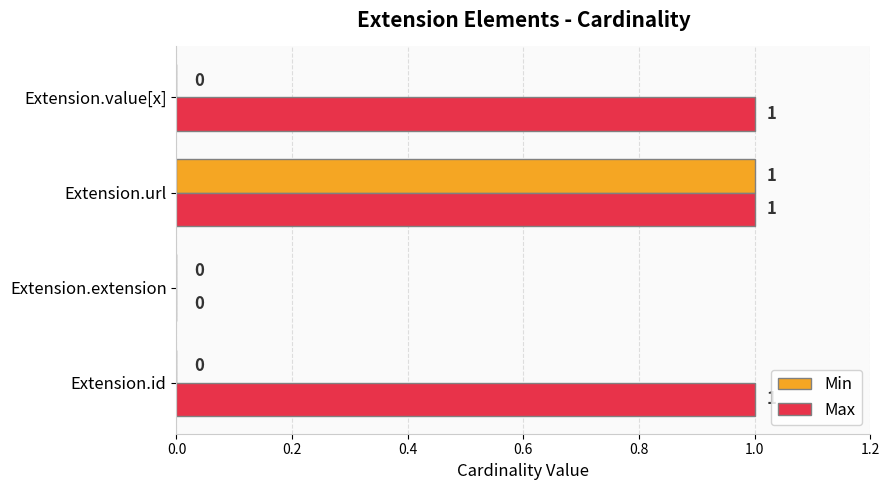

At which category is the sum across all series the highest?

Extension.url